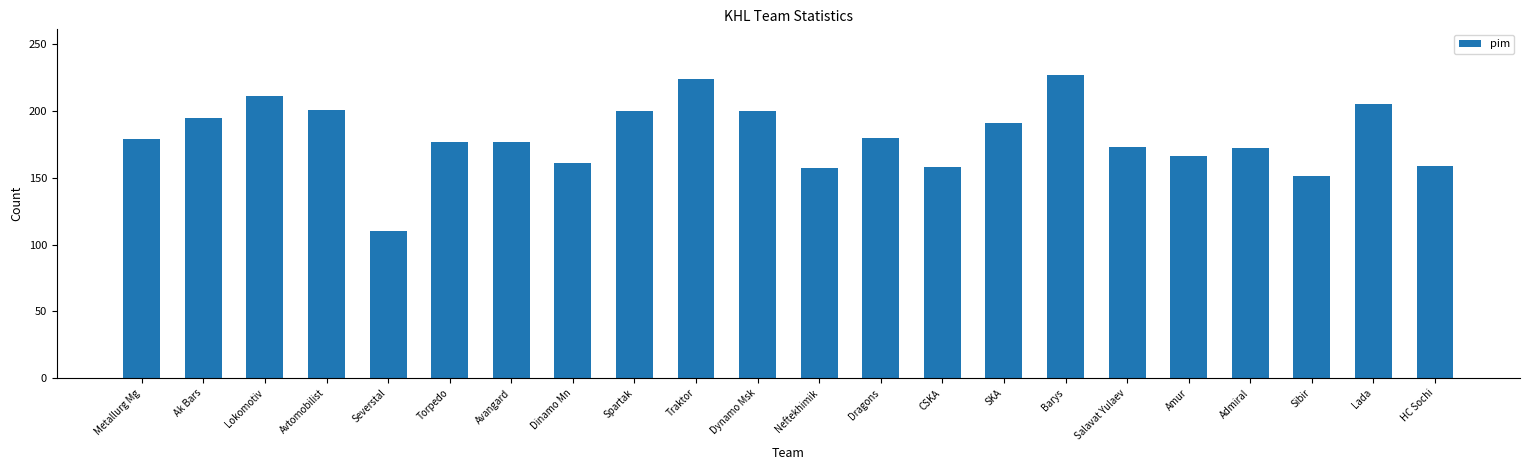

Which has a higher value, Dynamo Msk or Dragons?

Dynamo Msk